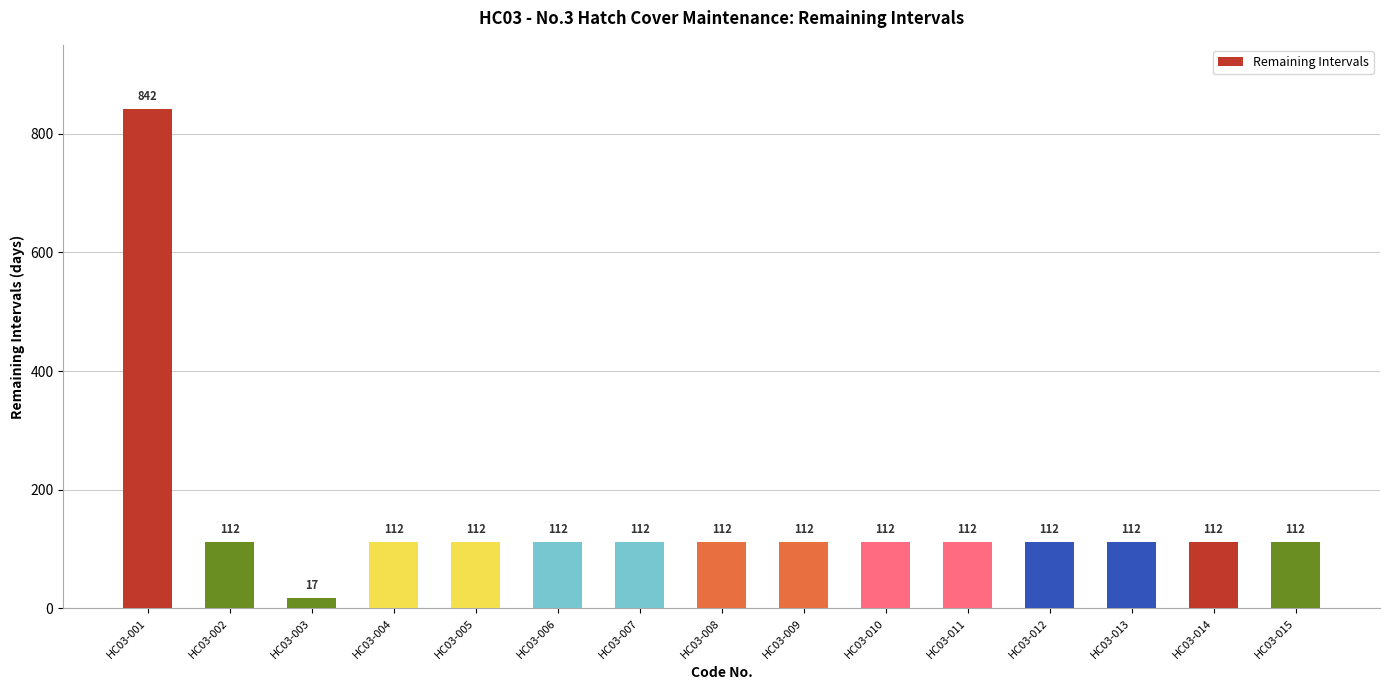

What is the change in value from HC03-001 to HC03-003?

-825